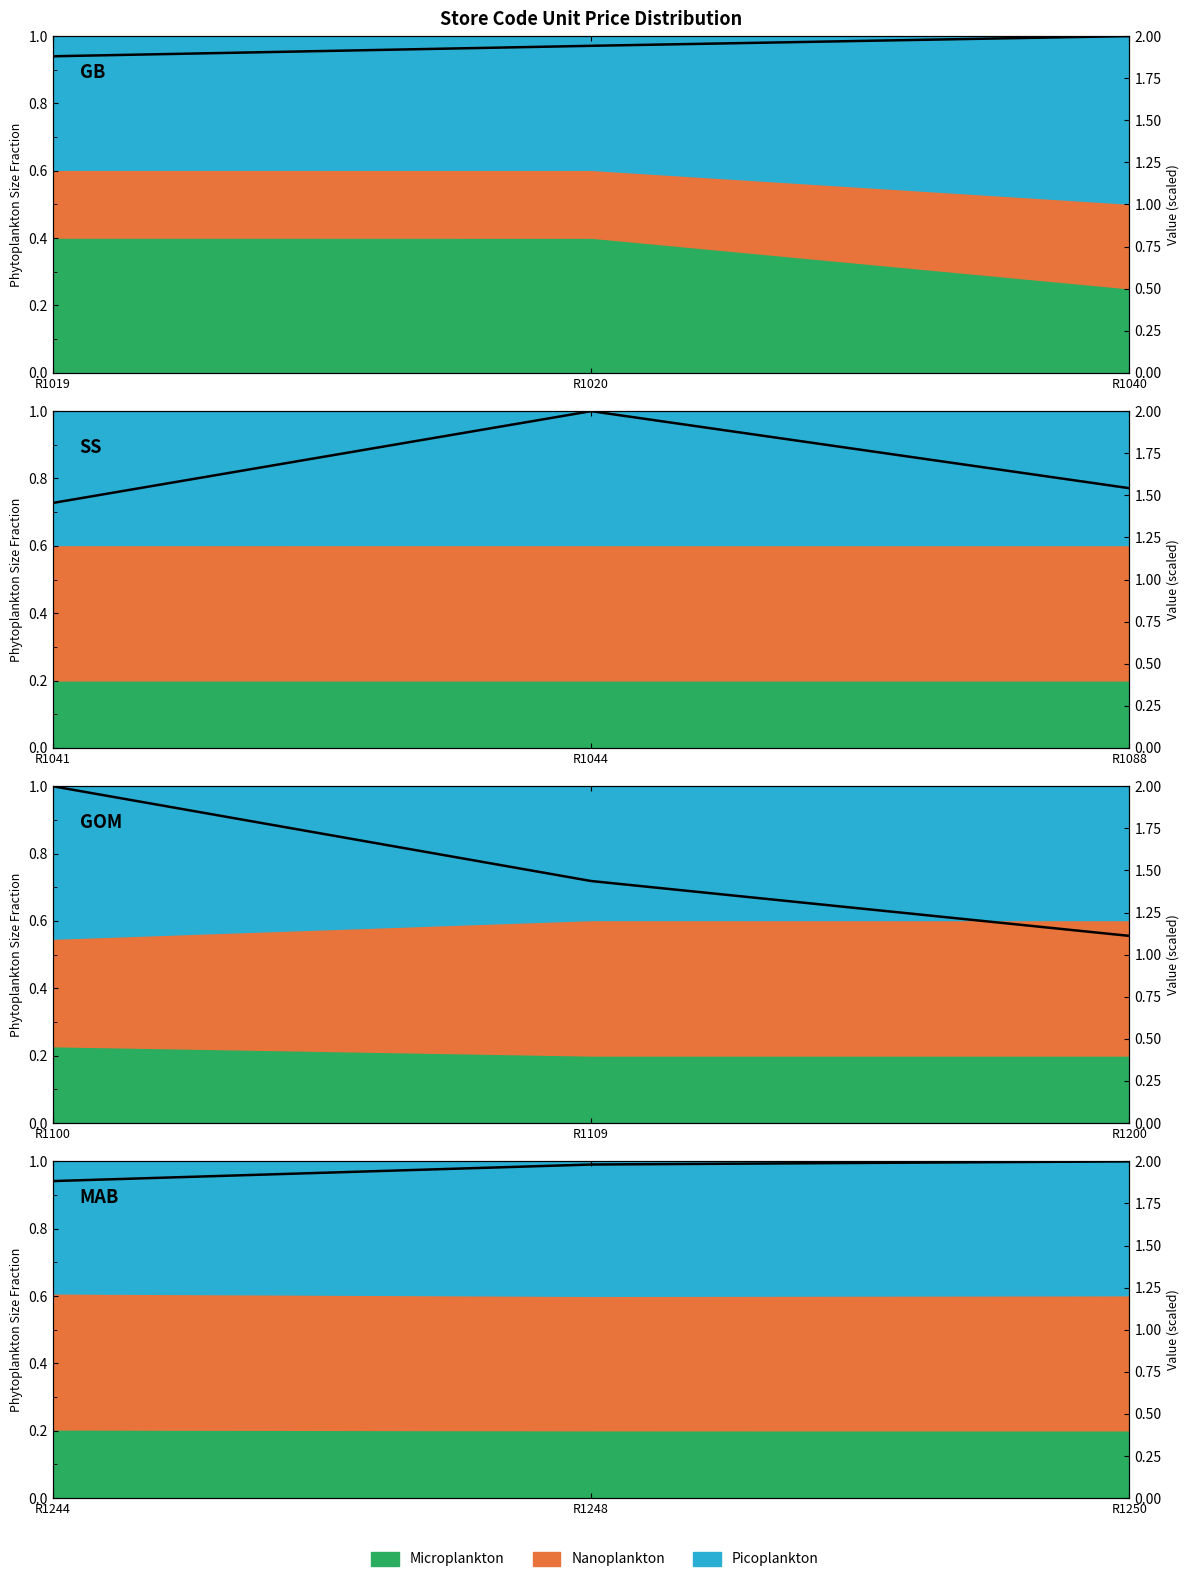

What is the value of the 2nd point from the left?

2.0